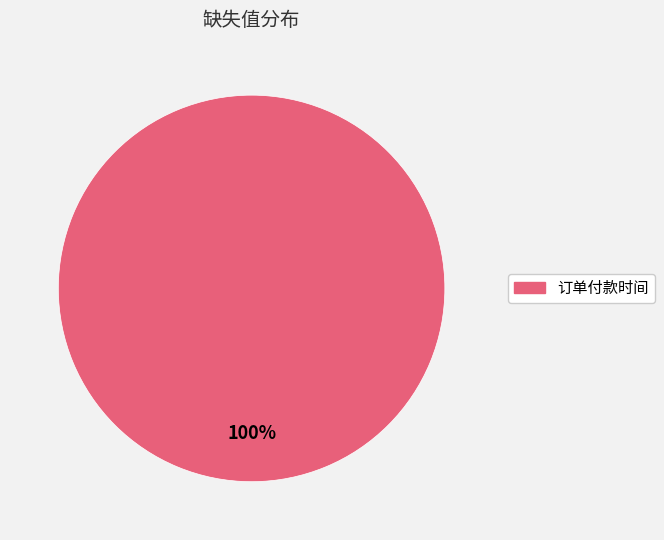

Is there a majority slice in this chart?

Yes